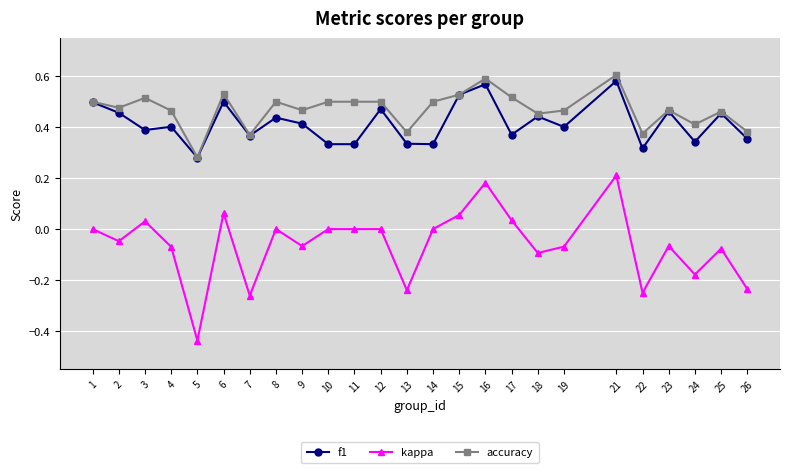

At 3, list the series in order from smallest to largest.

kappa, f1, accuracy